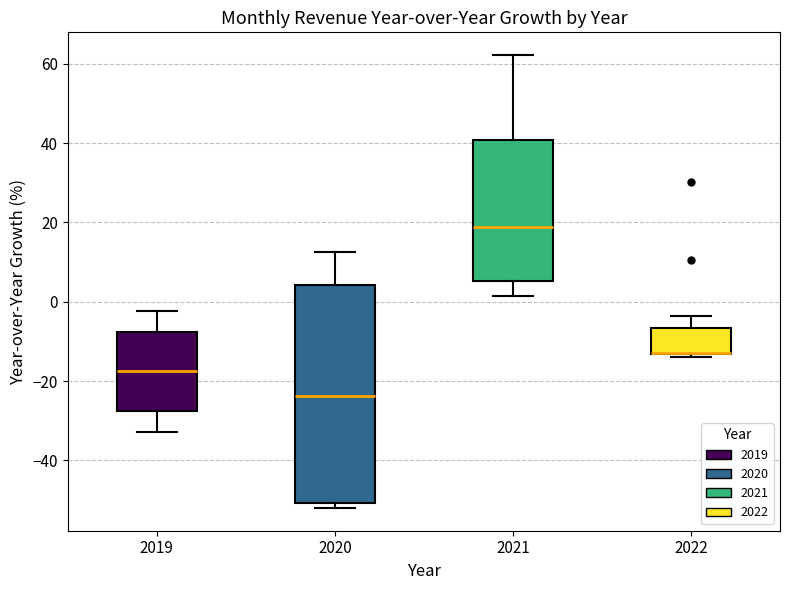

Reading left to right, read every box against the y-axis: the position of its median line, the range the box covers, and the ends of its whiskers. The values are not printed on the chart, so give them approximately, as read against the axis.

2019: median -18, box -28 to -8, whiskers -32 to -2
2020: median -24, box -50 to 4, whiskers -52 to 12
2021: median 18, box 6 to 40, whiskers 2 to 62
2022: median -12 (drawn on the box's lower edge), box -14 to -6, whiskers -14 (just below the box's lower edge) to -4